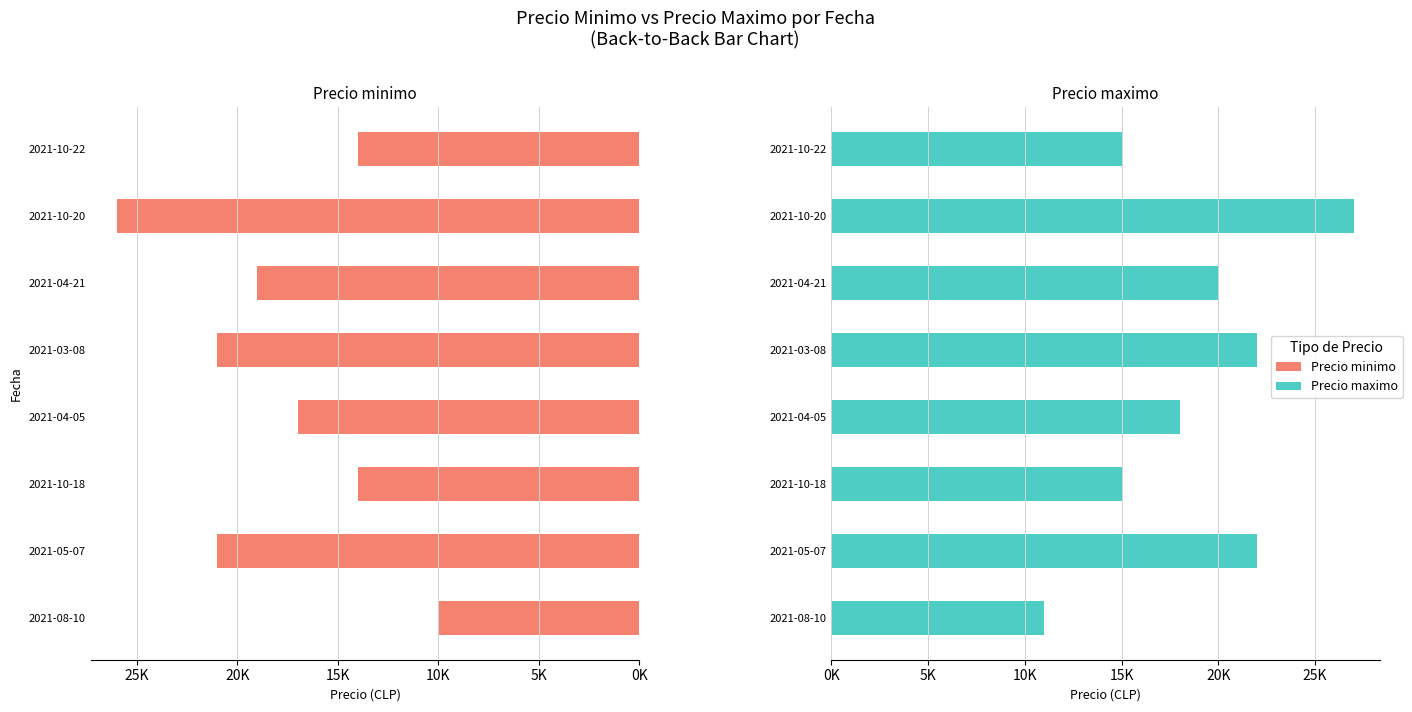

What is the total value across all series at 2021-03-08?

43000